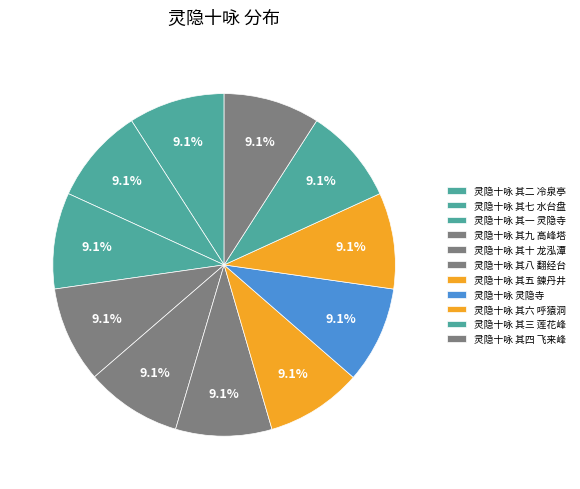

How many segments does this pie chart have?

11